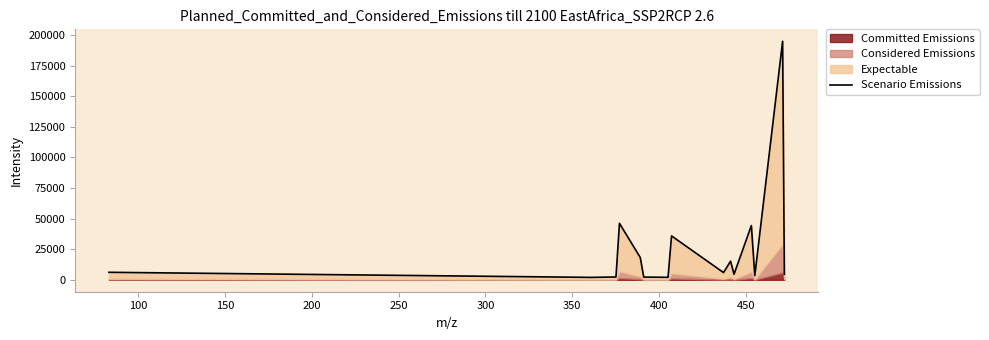

What is the average value?

25846.3